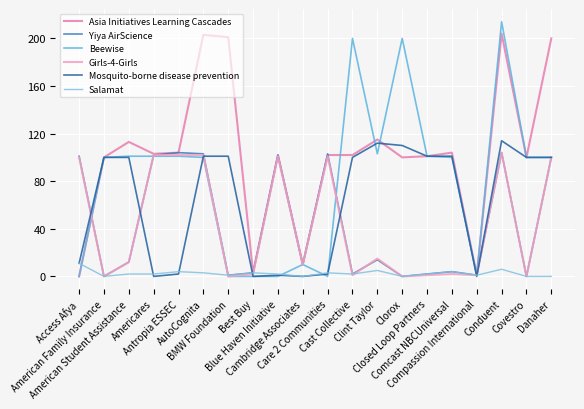

How many interior local valleys does the Girls-4-Girls series have?

7